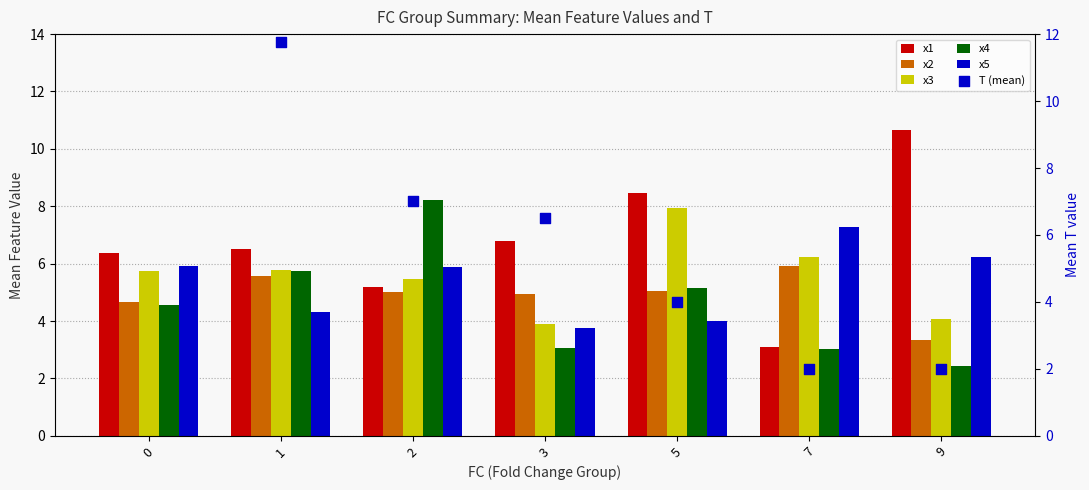

What are all the series names shown in the legend?

x1, x2, x3, x4, x5, T (mean)